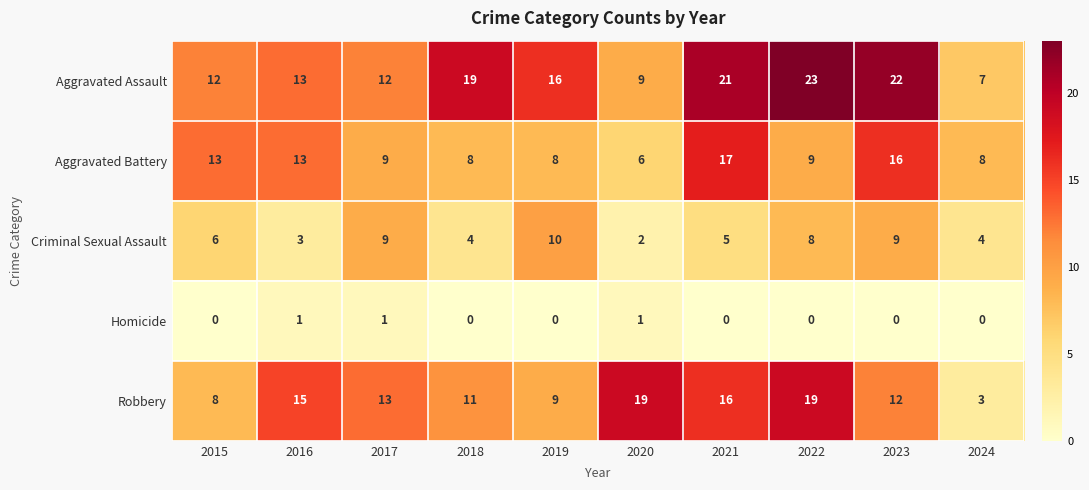

Which label corresponds to the largest value in the chart?

2022